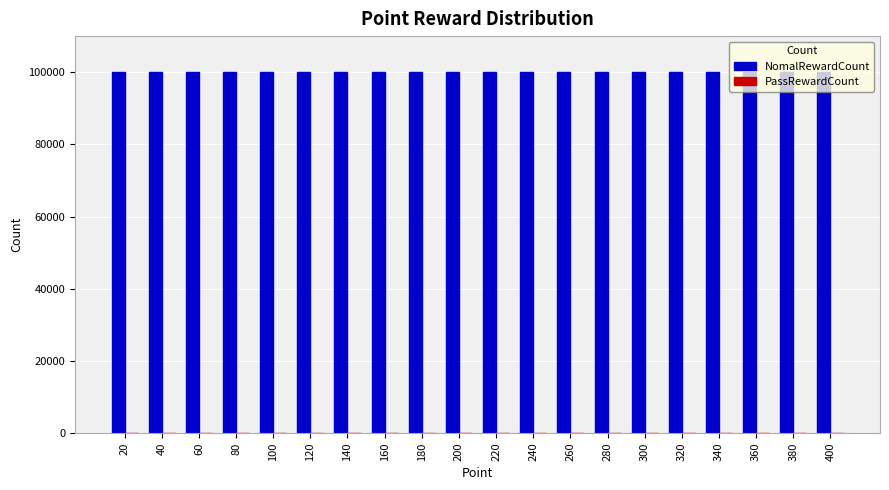

What is the greatest value displayed?

100000